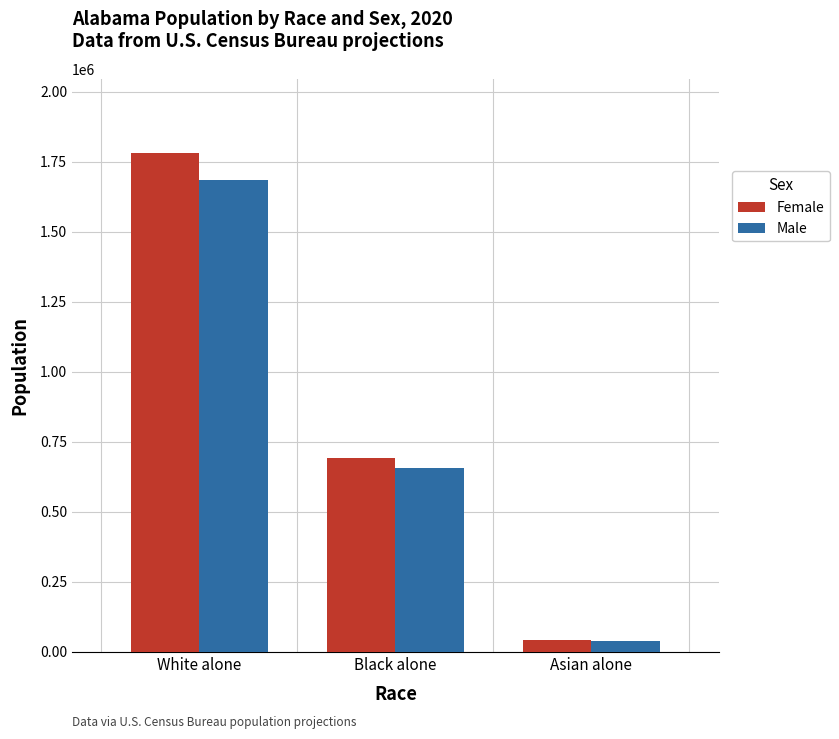

What is the difference between the maximum and second lowest values in the Male series?

1027997.6